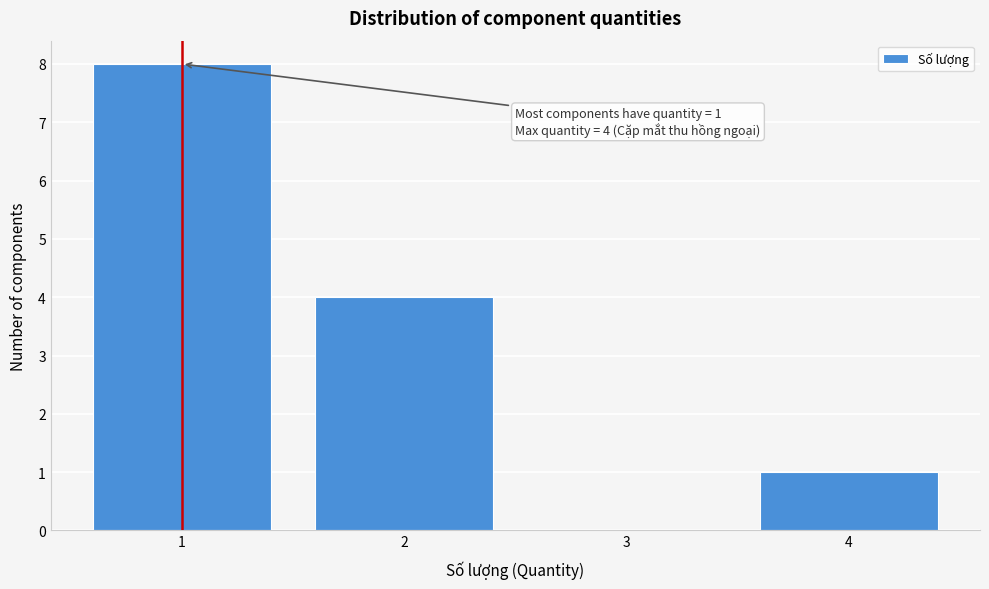

Over which range of the x-axis is the bar tallest?

0.5 to 1.5